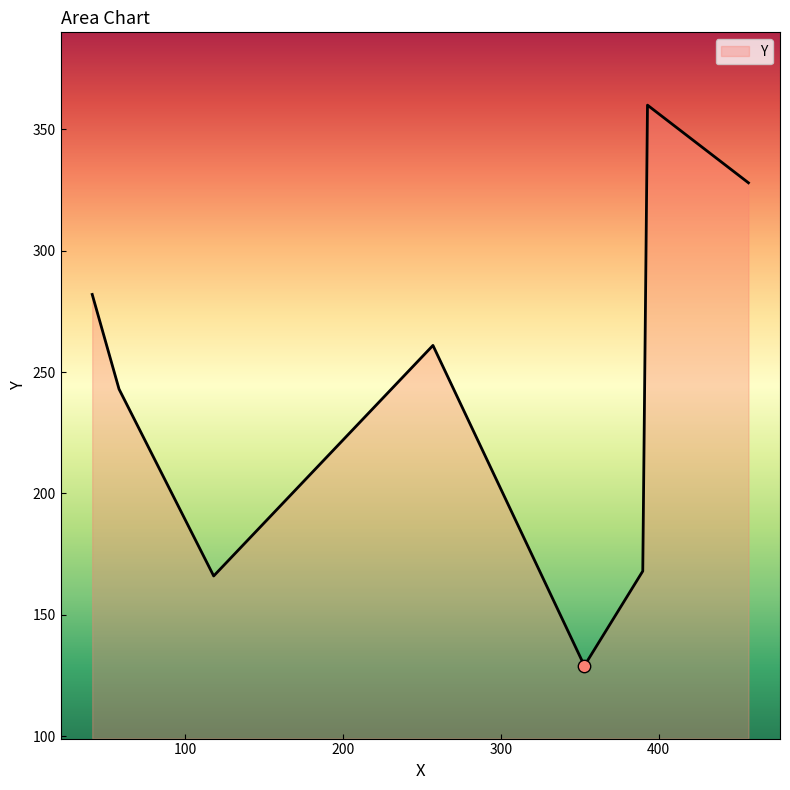

What is the difference between the maximum and minimum values?

231